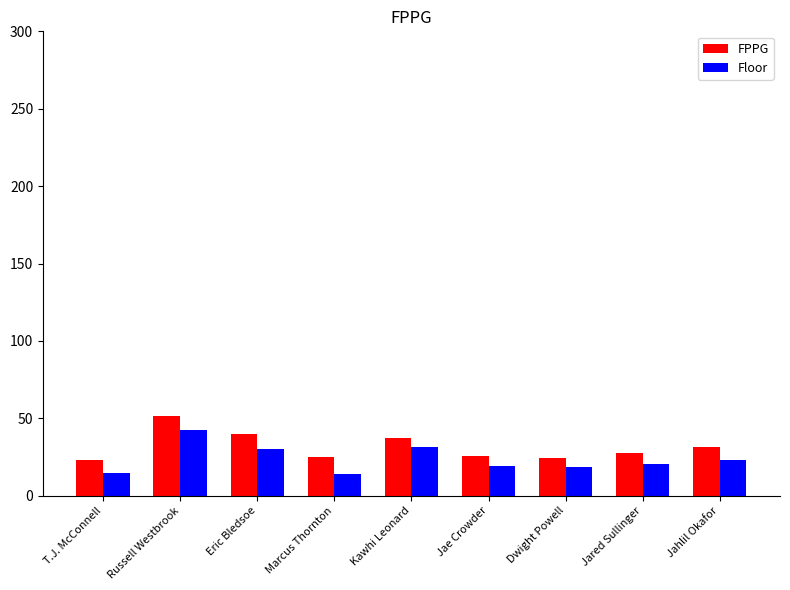

What is the label of the 6th bar from the left?

Jae Crowder